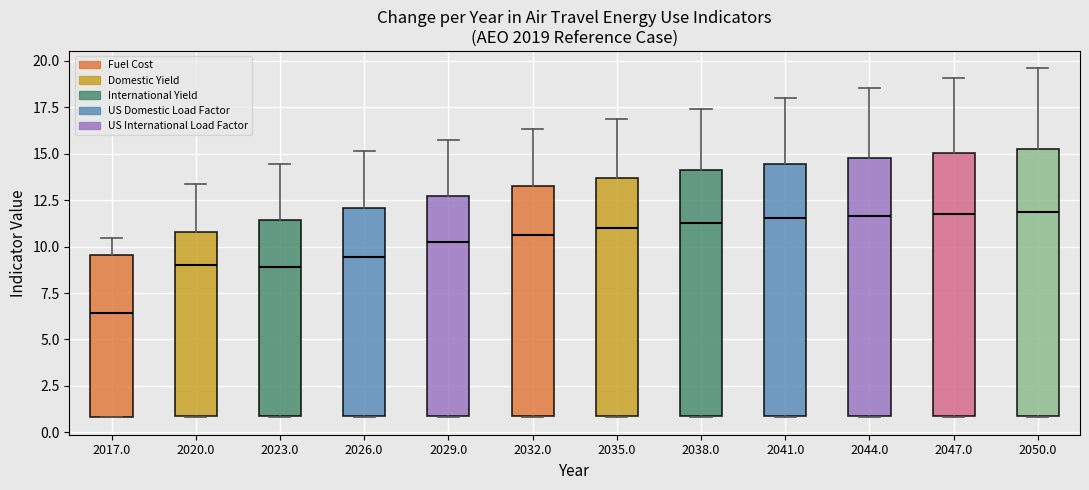

Reading left to right, transcribe this box plot: for each box, give where its median line is, the range the box spans, and where its two whiskers end, as read against the y-axis. The values are not printed on the chart, so give them approximately, as read against the axis.

2017.0: median 6.5, box 1.0 to 9.5, whiskers 1.0 to 10.5
2020.0: median 9.0, box 1.0 to 11.0, whiskers 1.0 to 13.5
2023.0: median 9.0, box 1.0 to 11.5, whiskers 1.0 to 14.5
2026.0: median 9.5, box 1.0 to 12.0, whiskers 1.0 to 15.0
2029.0: median 10.0, box 1.0 to 12.5, whiskers 1.0 to 16.0
2032.0: median 10.5, box 1.0 to 13.5, whiskers 1.0 to 16.5
2035.0: median 11.0, box 1.0 to 13.5, whiskers 1.0 to 17.0
2038.0: median 11.5, box 1.0 to 14.0, whiskers 1.0 to 17.5
2041.0: median 11.5, box 1.0 to 14.5, whiskers 1.0 to 18.0
2044.0: median 11.5, box 1.0 to 15.0, whiskers 1.0 to 18.5
2047.0: median 12.0, box 1.0 to 15.0, whiskers 1.0 to 19.0
2050.0: median 12.0, box 1.0 to 15.0, whiskers 1.0 to 19.5